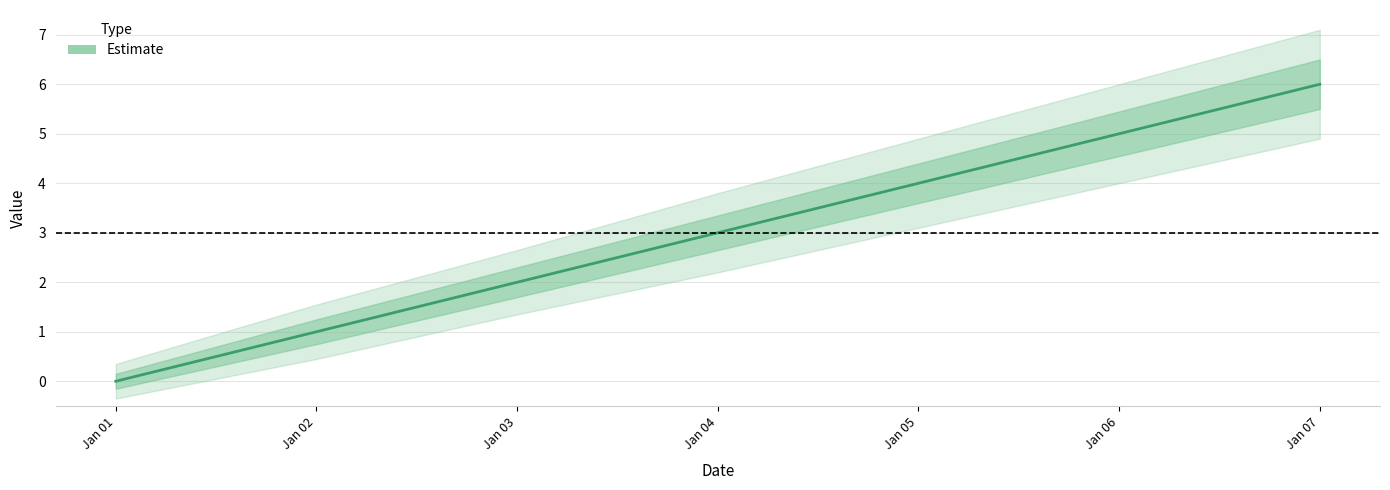

Reading left to right, list all the values displayed in this chart.

Jan 01=0	Jan 02=1	Jan 03=2	Jan 04=3	Jan 05=4	Jan 06=5	Jan 07=6